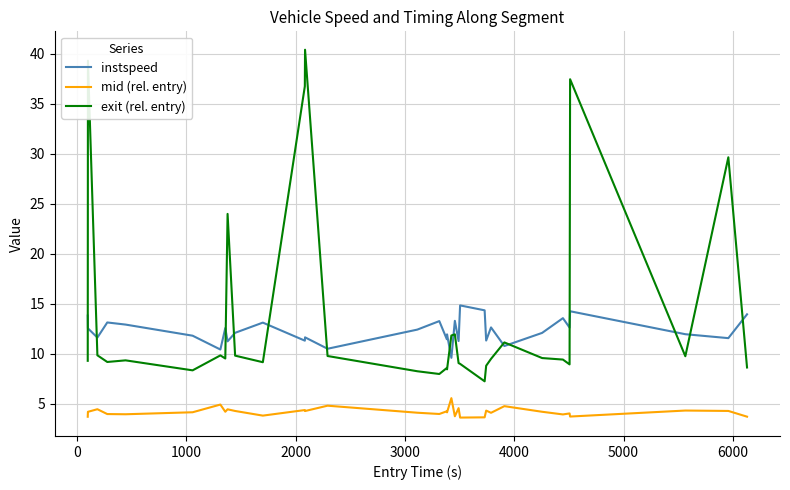

True or false: exit (rel. entry) and instspeed intersect in this chart.

True